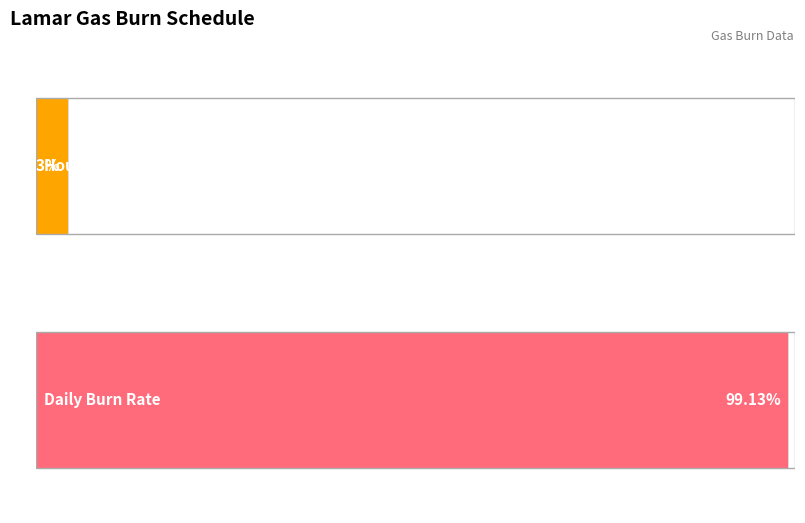

Which series has the largest total across all categories?

Daily Burn Rate